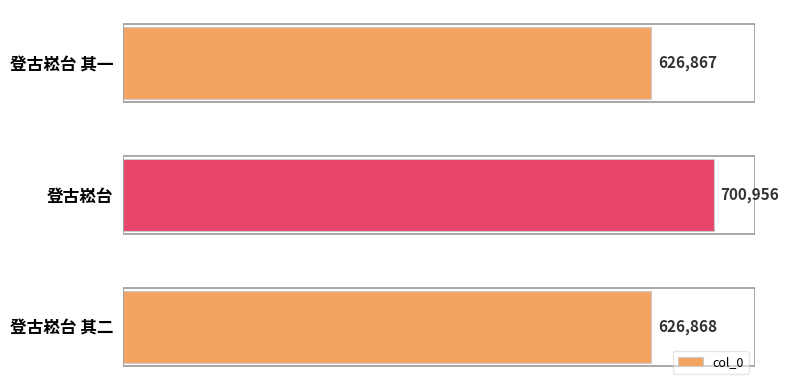

Which has a higher value, 登古崧台 其一 or 登古崧台 其二?

登古崧台 其二